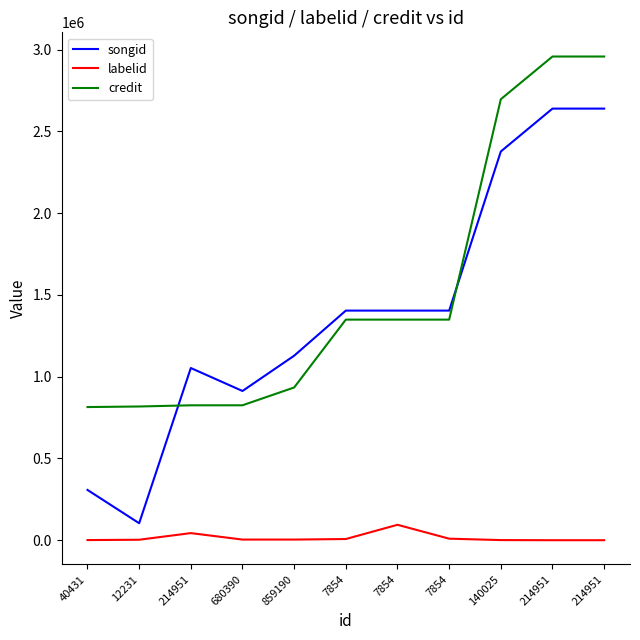

Reading right to left, extract all data points from this chart.

songid: 2639224	2639219	2377047	1404074	1404074	1404074	1128239	912520	1052977	103907	307437
labelid: -1	-1	814	9423	94313	7266	3956	3958	43432	2957	814
credit: 2957717	2957717	2696655	1348931	1348931	1348931	933981	825065	824943	817724	814212